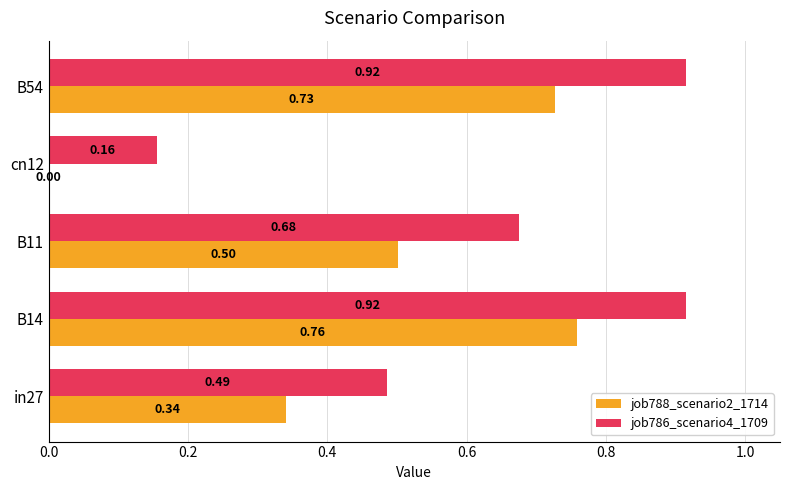

What is the sum of the job786_scenario4_1709 values at B54 and in27?

1.4